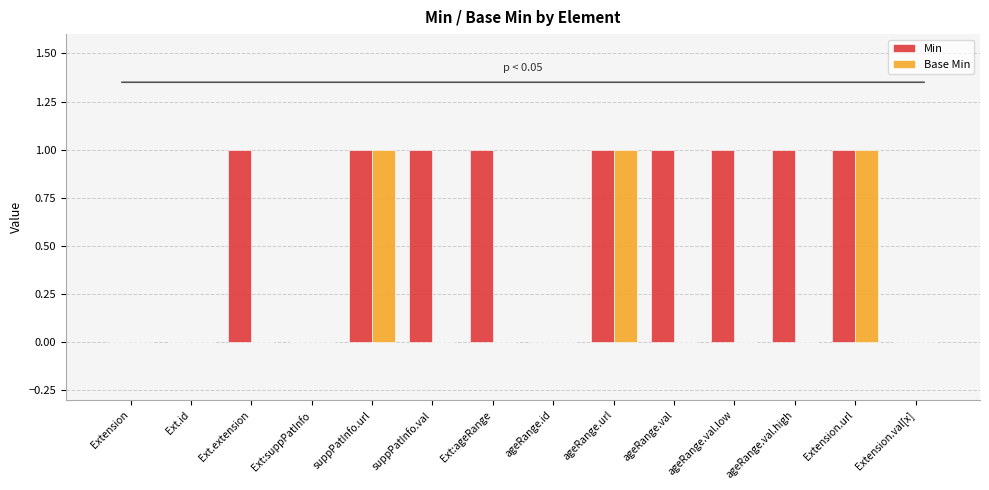

The value of Base Min at ageRange.val.high is 0. True or false?

True